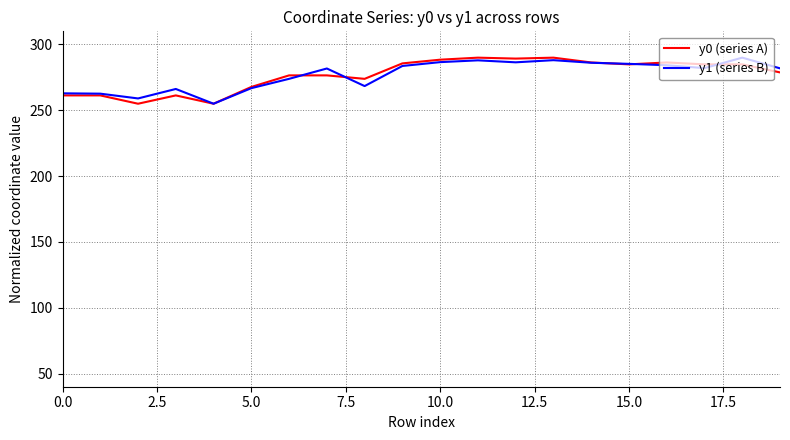

What is the highest value of the y0 (series A) series?

290.0